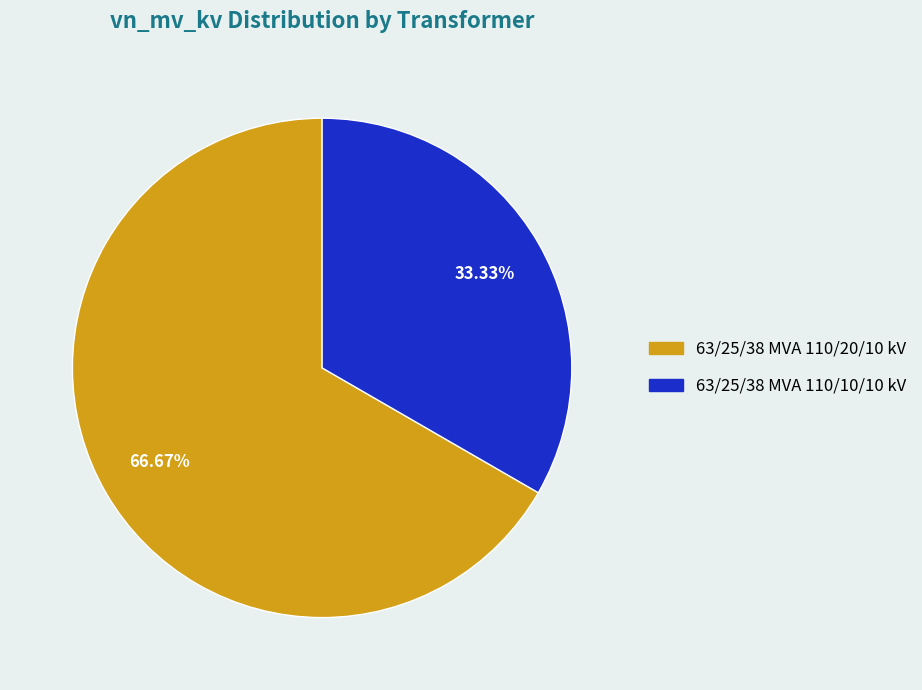

What is the majority slice?

63/25/38 MVA 110/20/10 kV